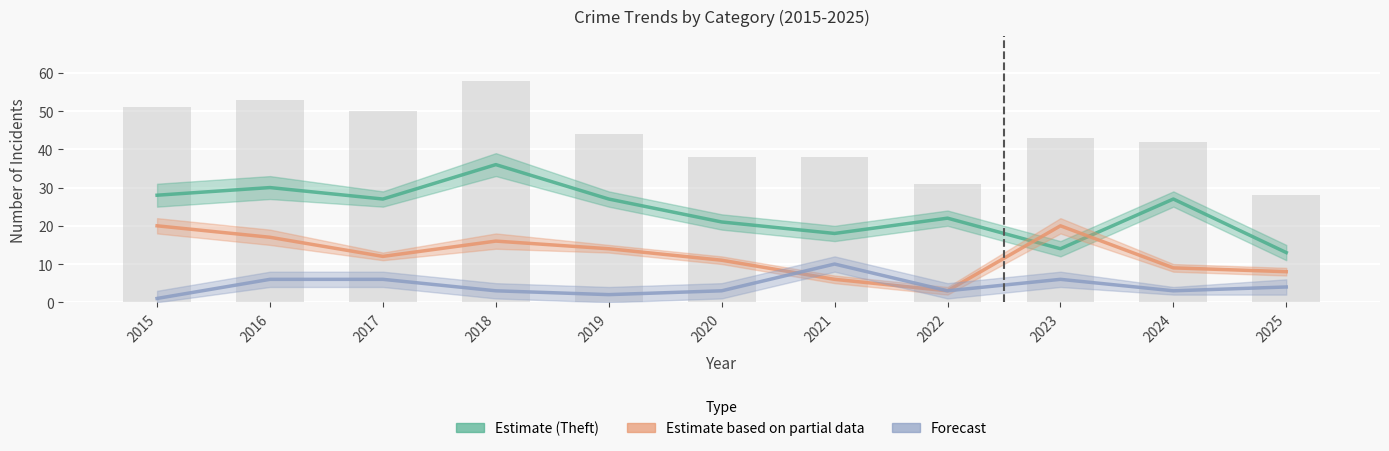

What is the difference between the Burglary + MVT (Partial Est.) values at 2024 and 2021?

3